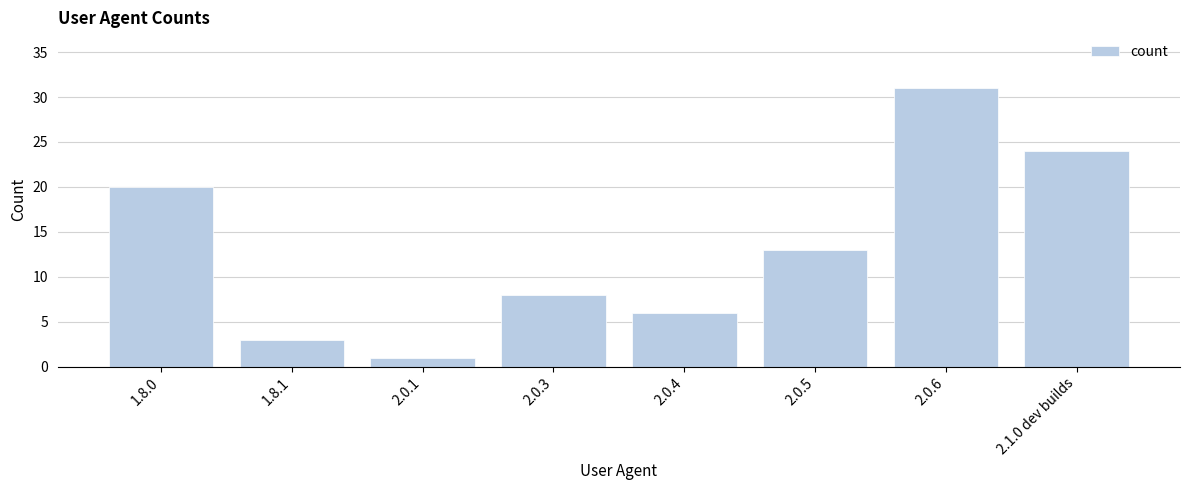

The value at 2.0.4 is 3. True or false?

False